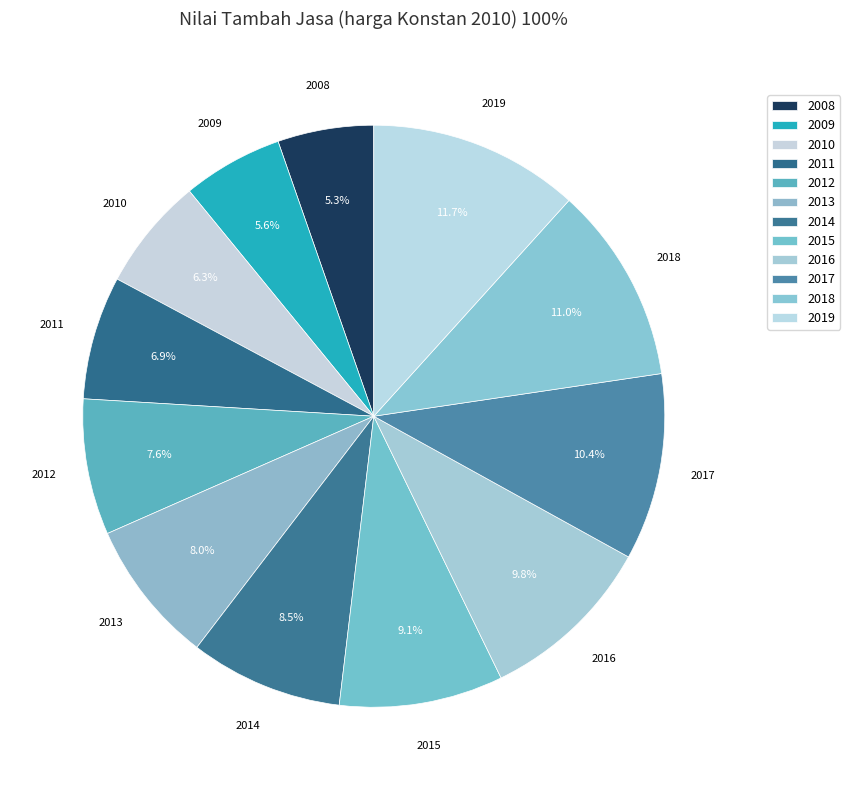

How many slices are in this pie chart?

12